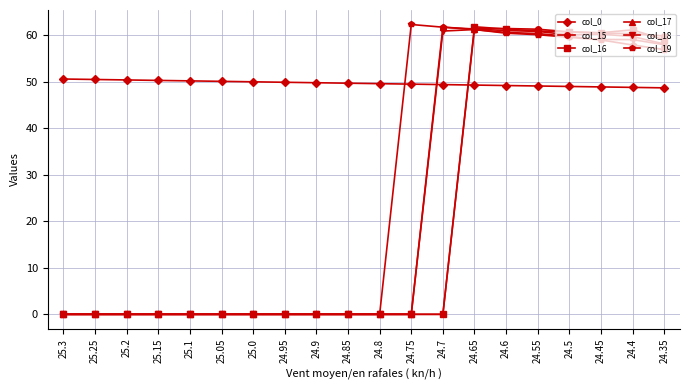

Between 24.85 and 24.6, which series saw the biggest shift?

col_15